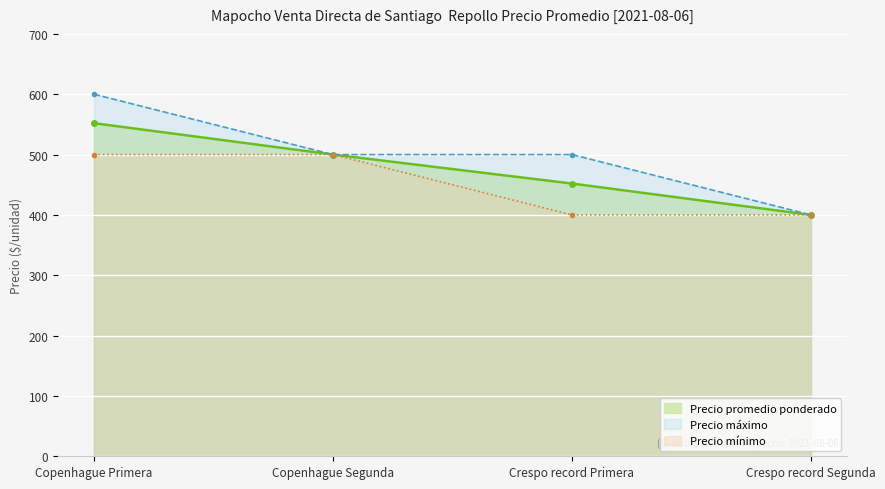

How many lines are shown in the chart?

3